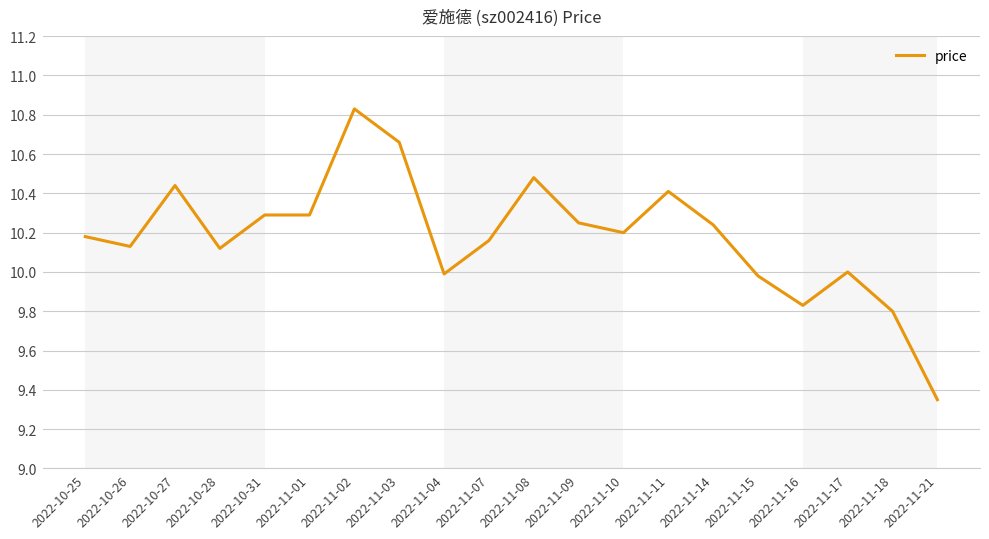

True or false: the data shows 10.1 at 2022-10-28.

True